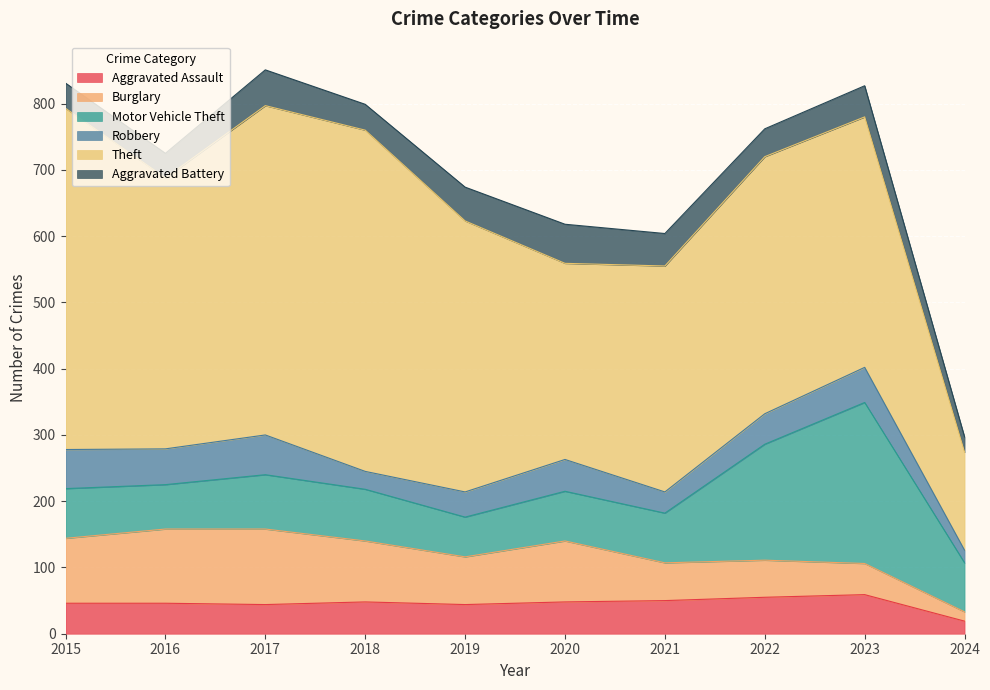

Rank the series at 2016 from lowest to highest value.

Aggravated Battery, Aggravated Assault, Robbery, Motor Vehicle Theft, Burglary, Theft